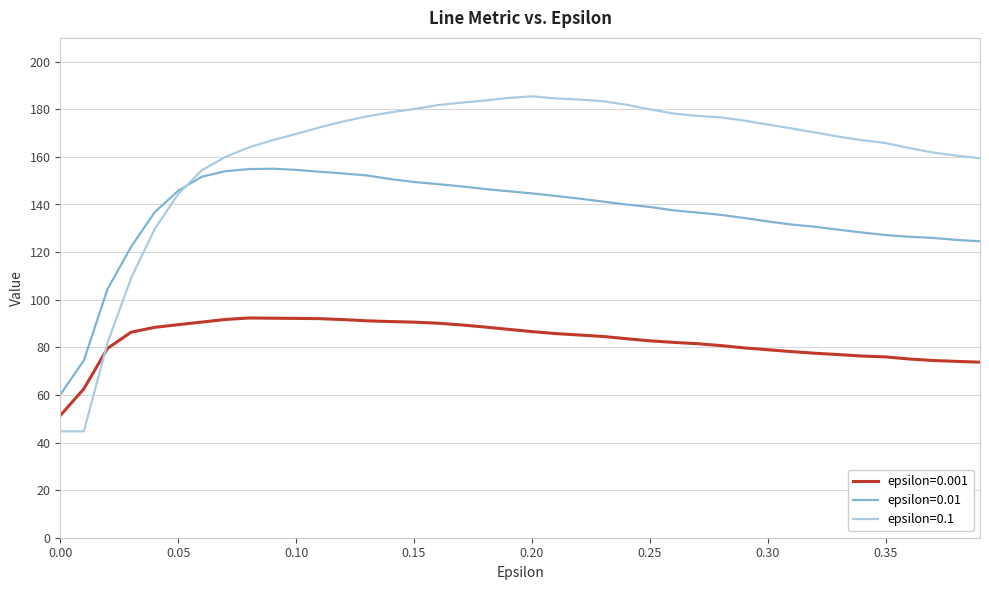

Which series has the largest total across all categories?

epsilon=0.1